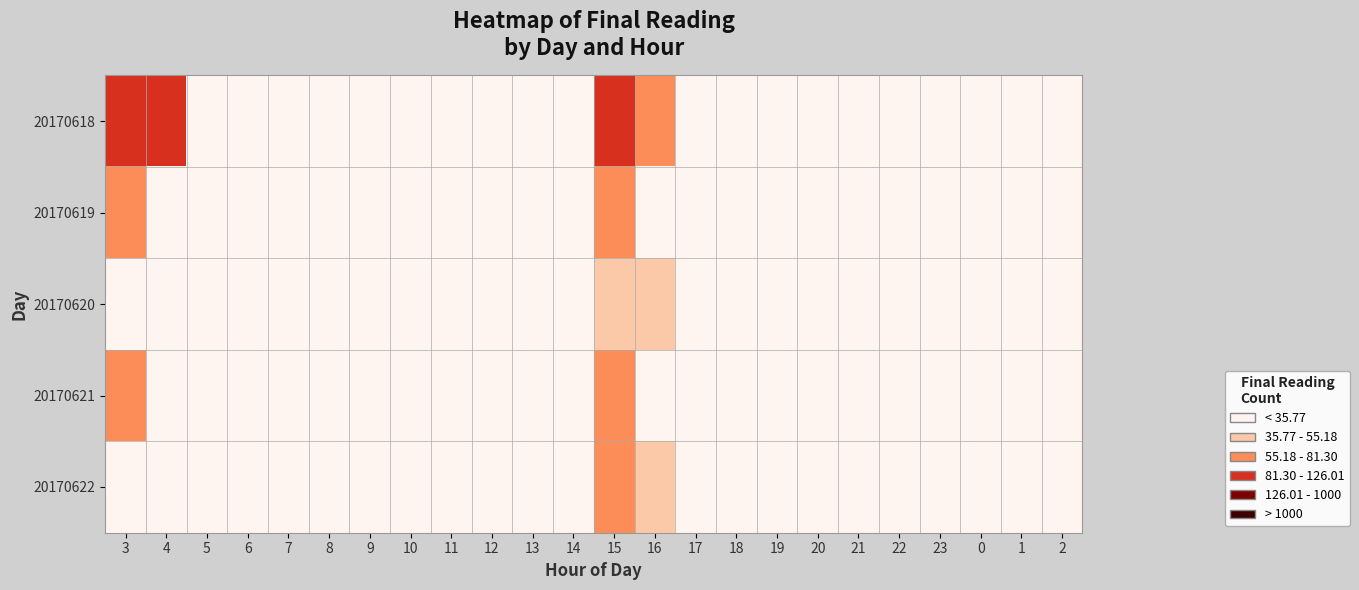

Which series has the largest range (max minus min)?

20170618